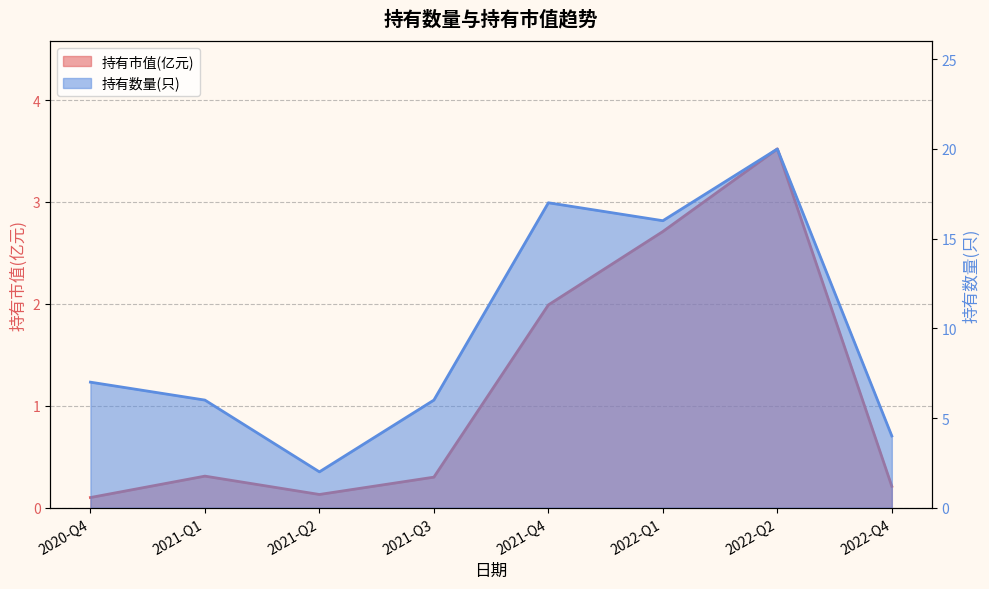

True or false: 持有市值(亿元) and 持有数量(只) intersect in this chart.

False